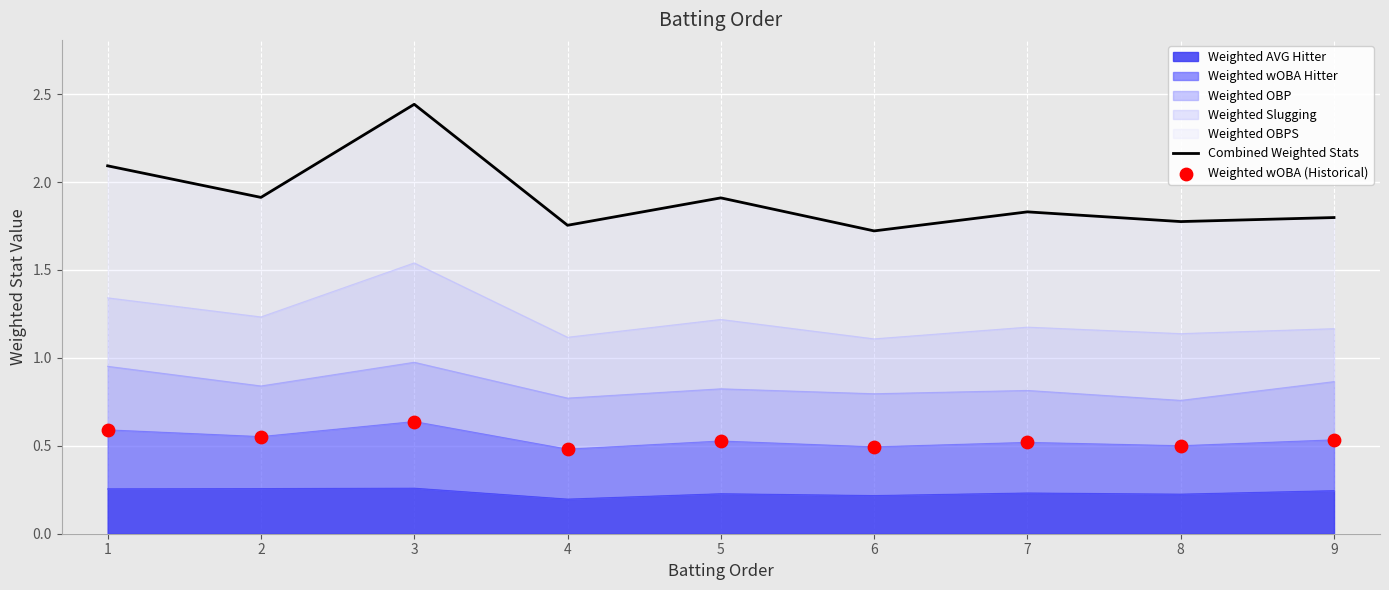

What is the total value across all series at 6?

2.2